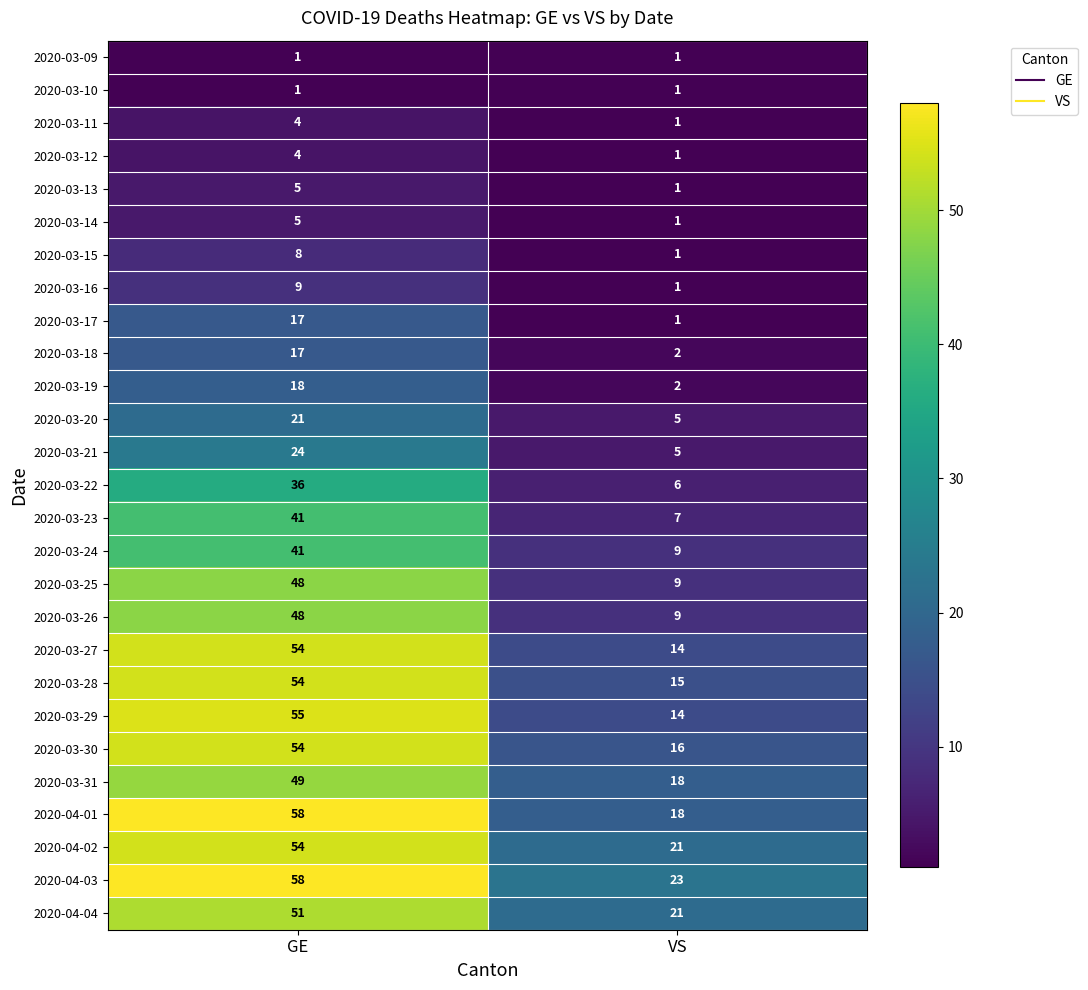

What is the difference between the highest and lowest values at GE?

57